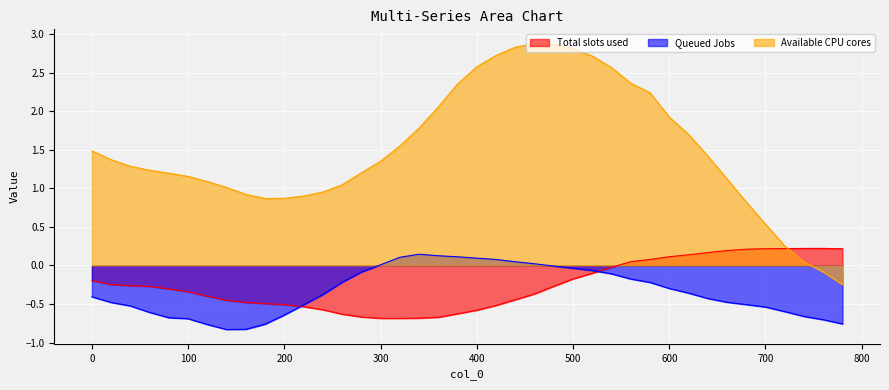

What is the value of the col_1 point at the 6th from the left?

-0.7